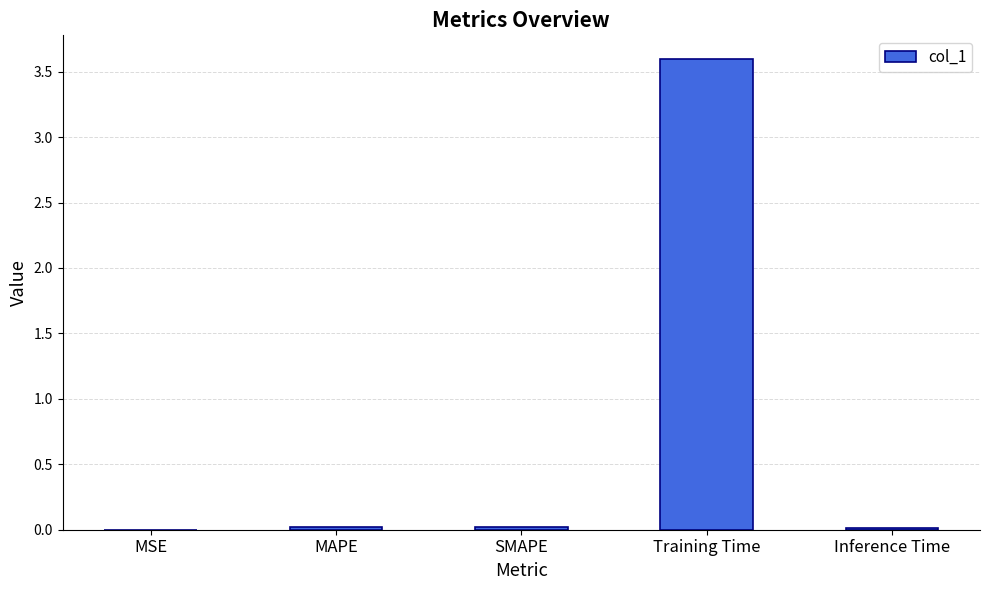

At which category does the chart reach its peak across all series?

Training Time